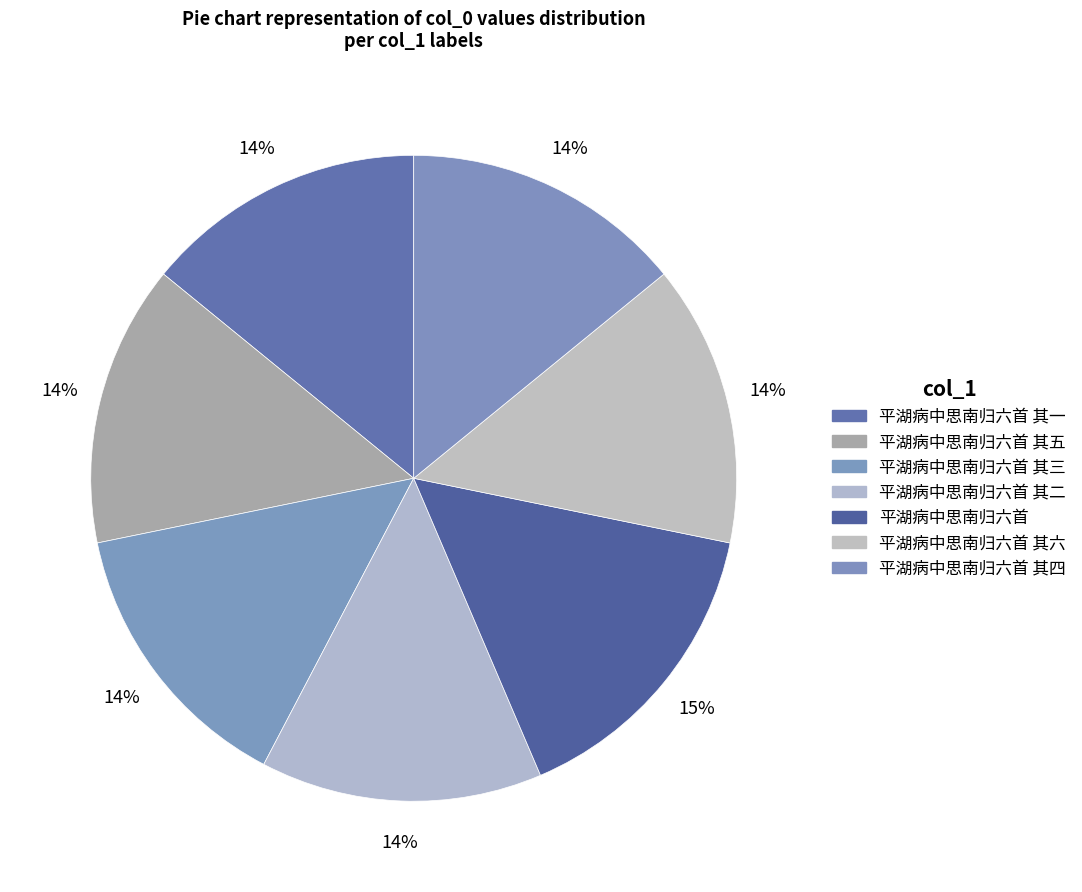

What is the largest slice in the pie chart?

平湖病中思南归六首